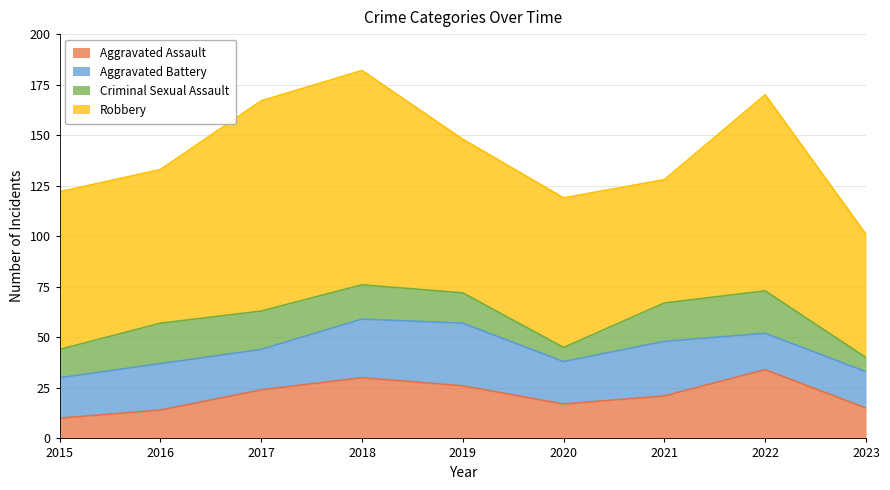

True or false: Robbery and Aggravated Battery cross at least once.

False